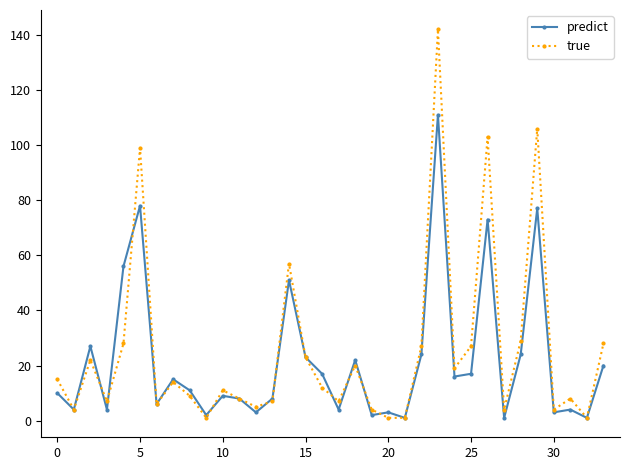

Rank the series by their maximum value, from lowest to highest.

predict, true